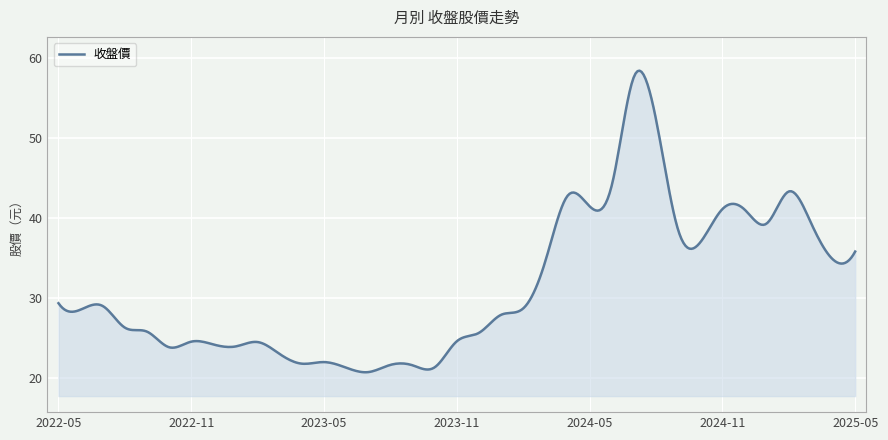

What is the maximum value shown in the chart?

58.4